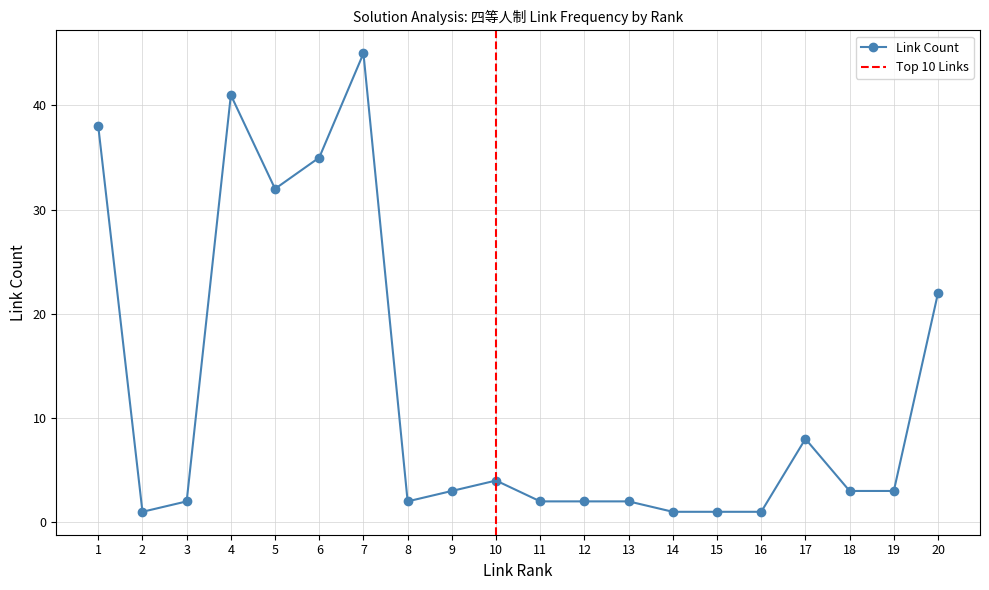

At which label is the value closest to 23?

20